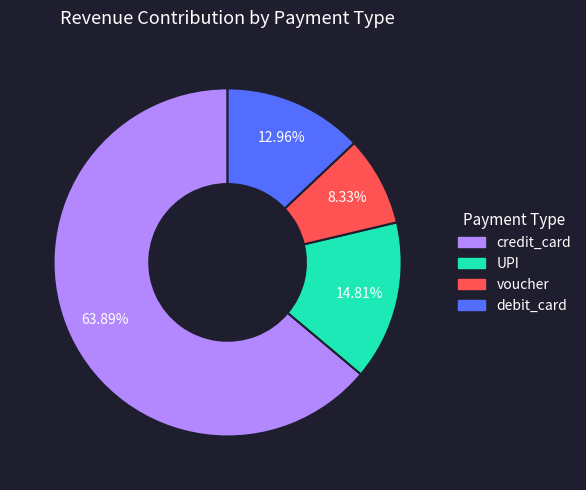

How many slices are in this pie chart?

4